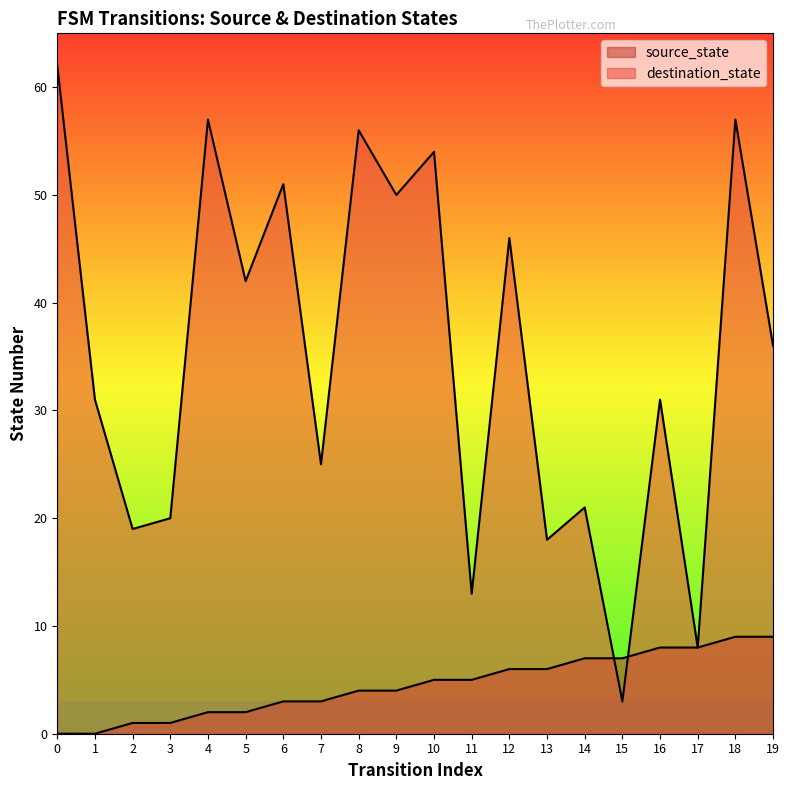

Between 1 and 5, which series saw the biggest shift?

destination_state